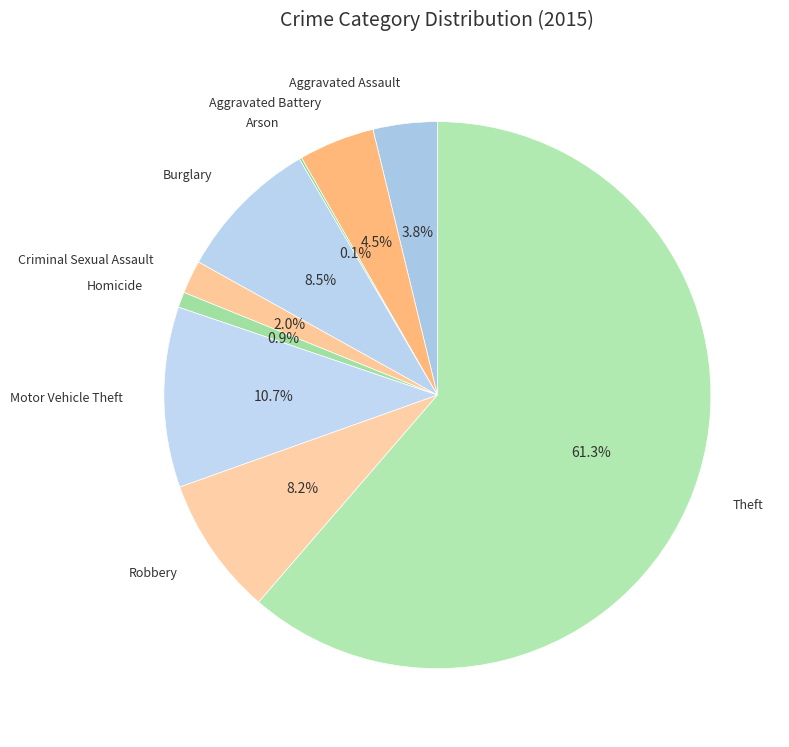

Count the number of slices in the pie.

9